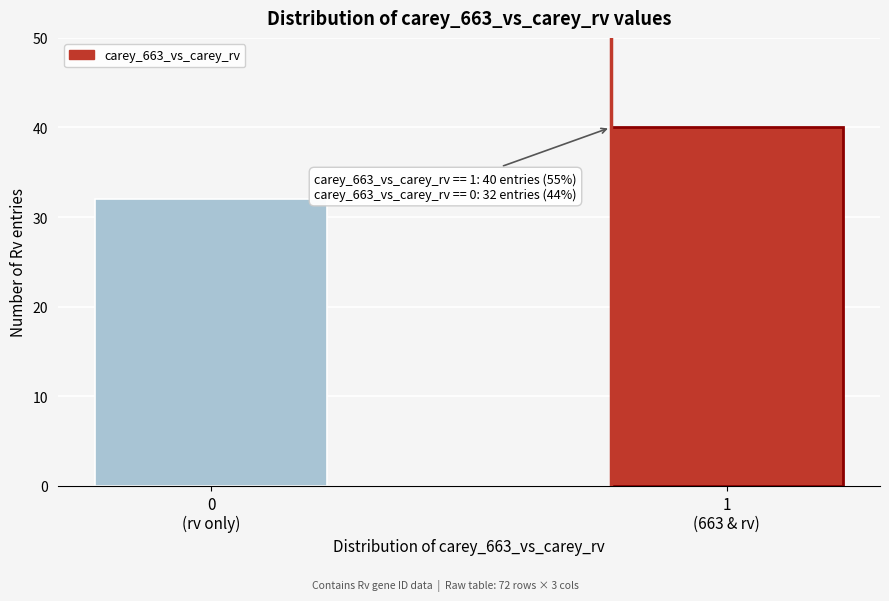

Reading left to right, extract all data points from this chart.

32	40